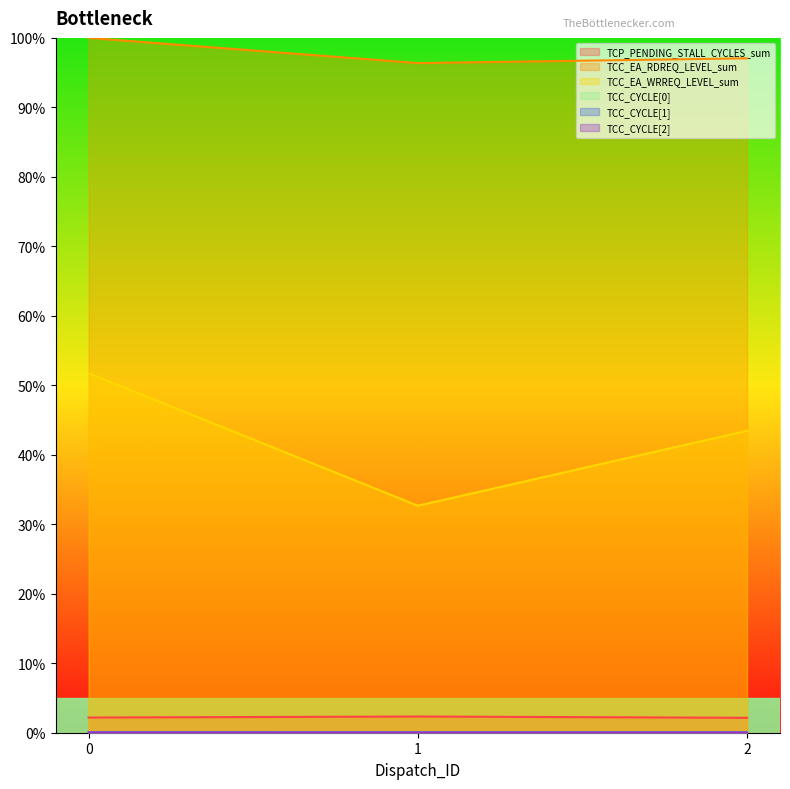

How many lines are shown in the chart?

6